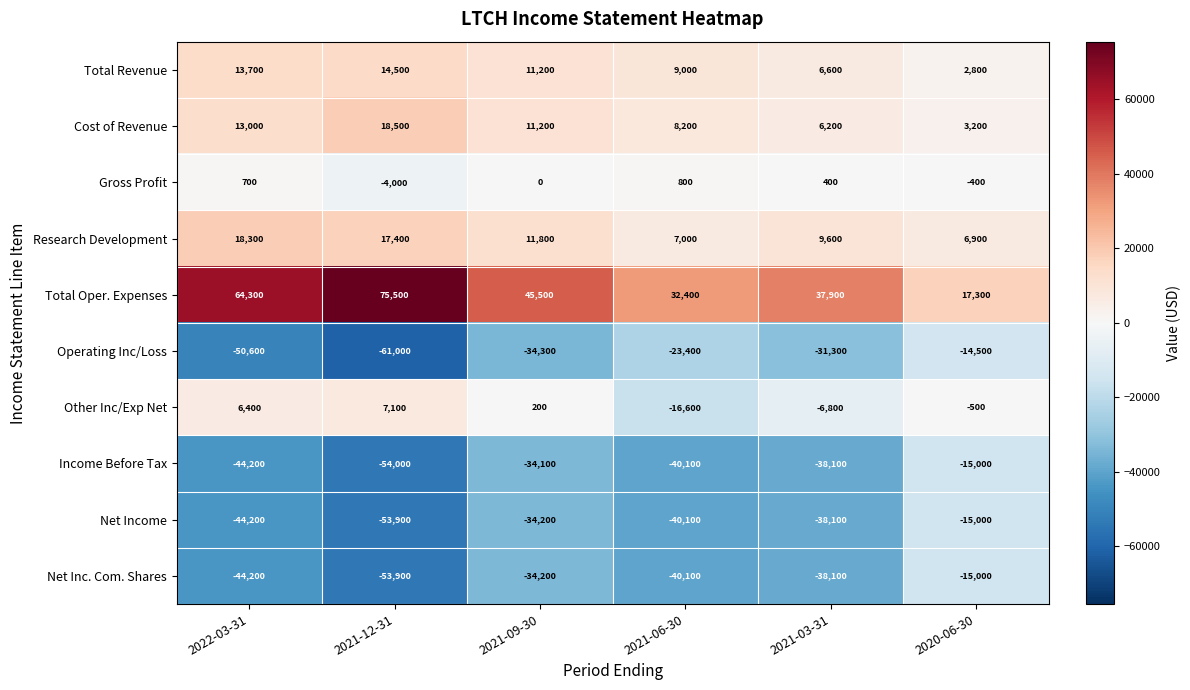

What is the difference between the Operating Inc/Loss values at 2022-03-31 and 2021-06-30?

27200